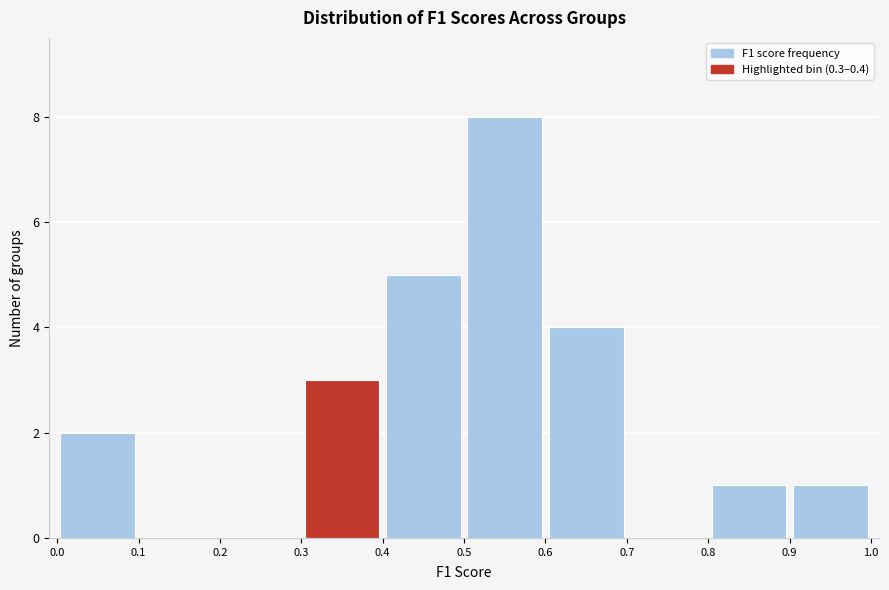

How tall is the bar that spans 0.0 to 0.1 on the x-axis? The values are not printed on the chart, so give them approximately, as read against the axis.

2